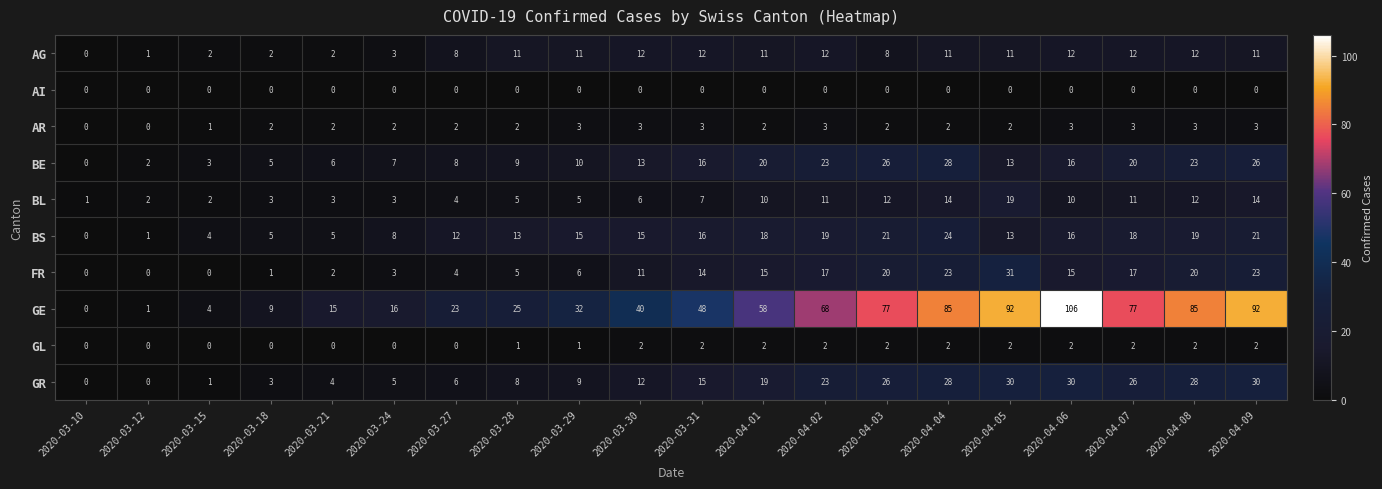

At which category is the sum across all series the highest?

2020-04-09